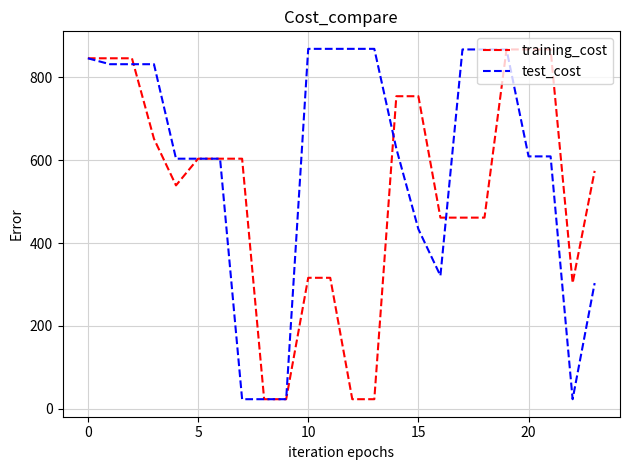

Rank the series by their average value, from highest to lowest.

test_cost, training_cost